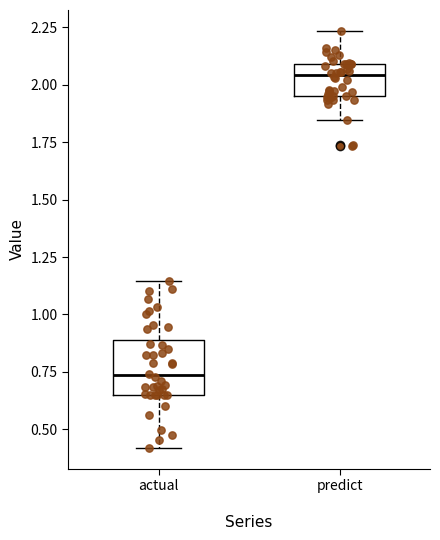

Comparing the boxes themselves (not the whiskers), which one is the tallest?

actual